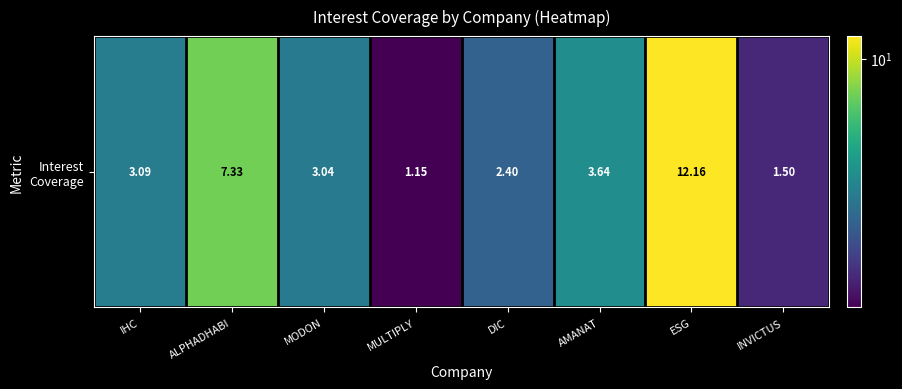

Where does the data first go above 3?

IHC